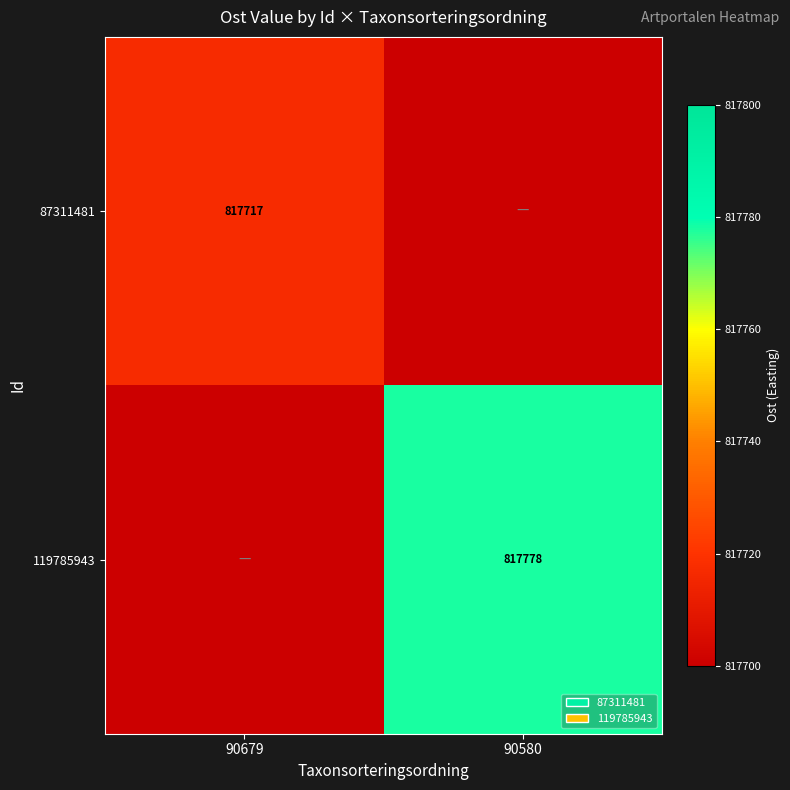

The 87311481 series shows 526283 at 90679. True or false?

False